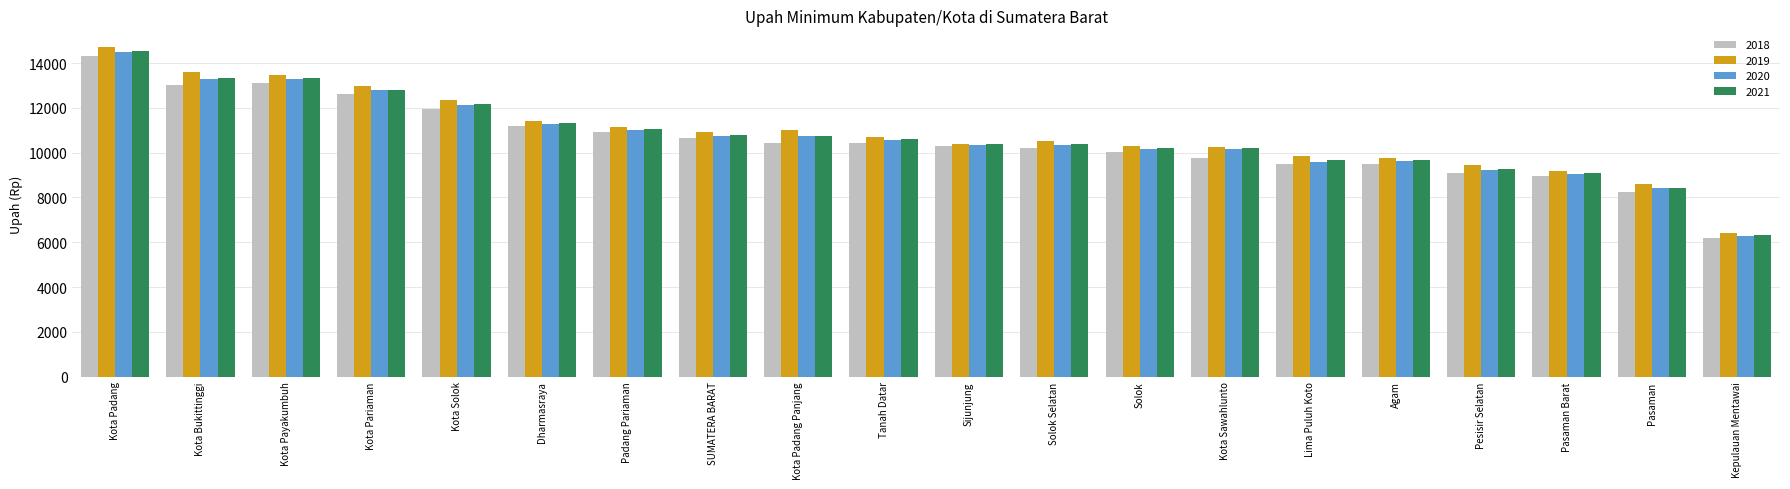

What is the value of the 2020 bar at the 4th from the left?

12796